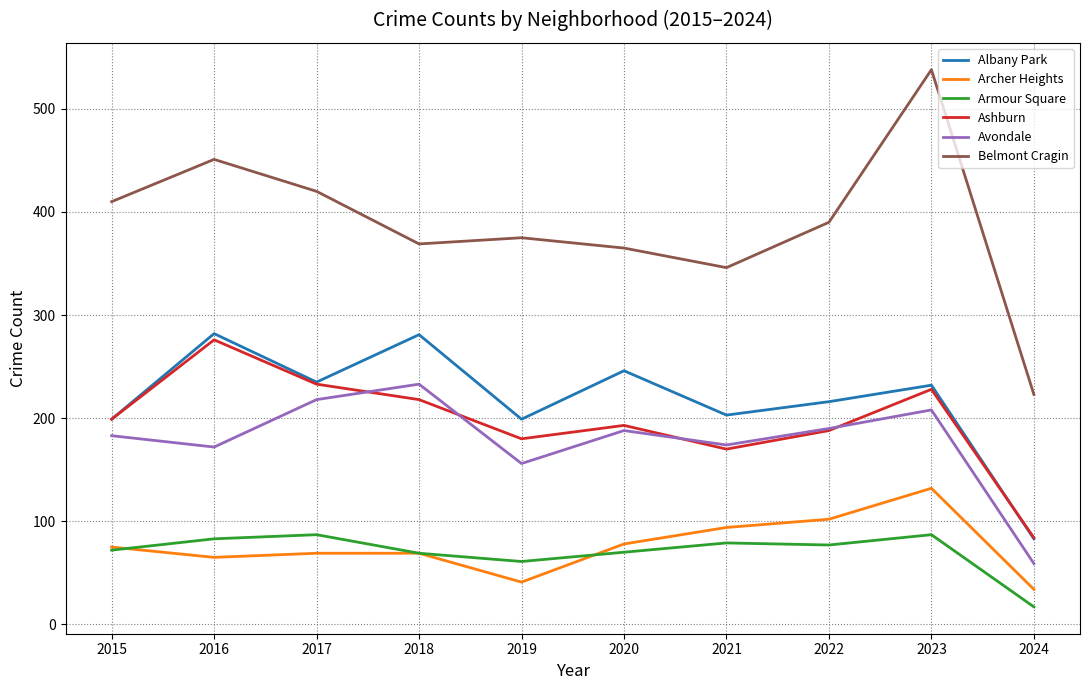

Where is Avondale nearest to the value 146?

2019